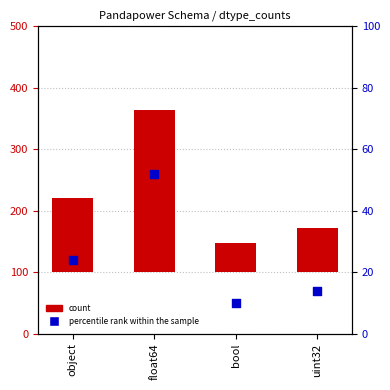

At how many categories does at least one series exceed 225?

1